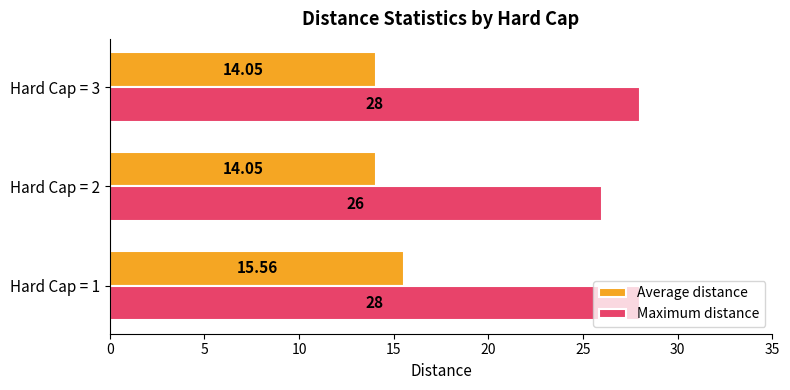

What is the sum of all Maximum distance values?

82.0